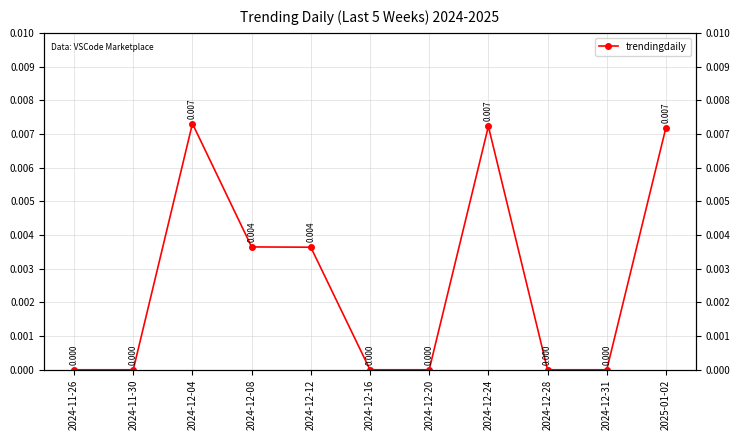

How many values are between 0 and 1?

11